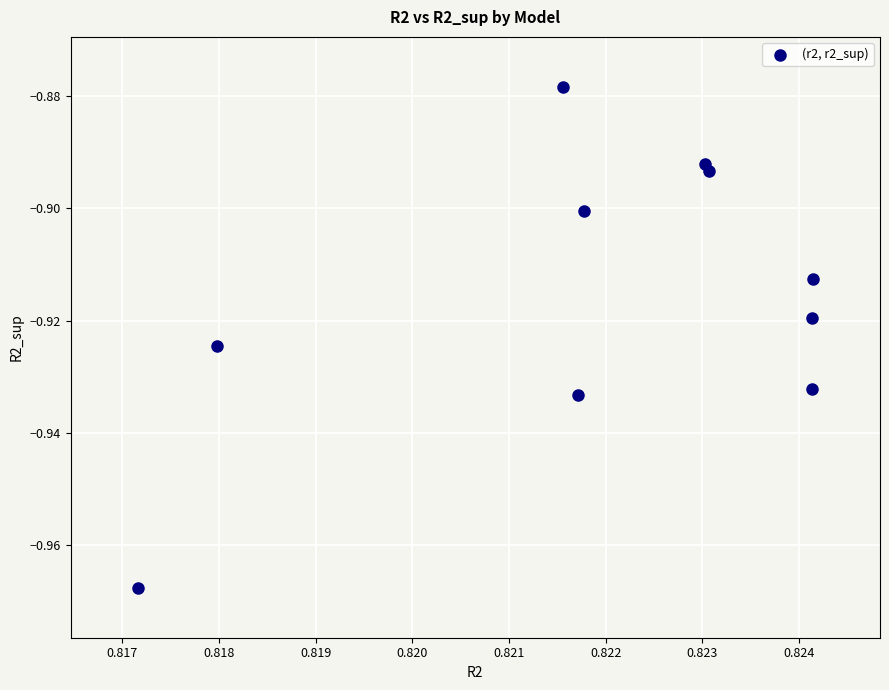

What is the average X value?

0.8